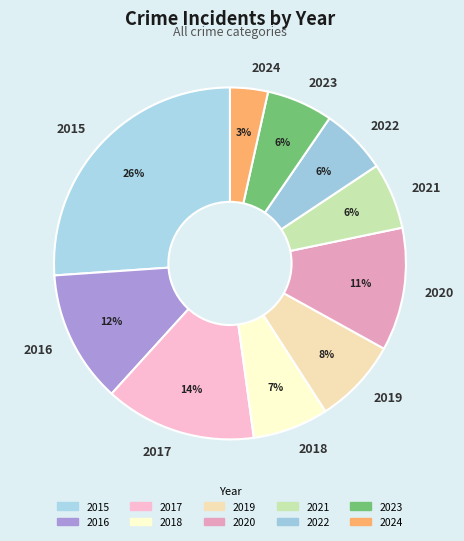

True or false: 2020 accounts for 5% of the total.

False